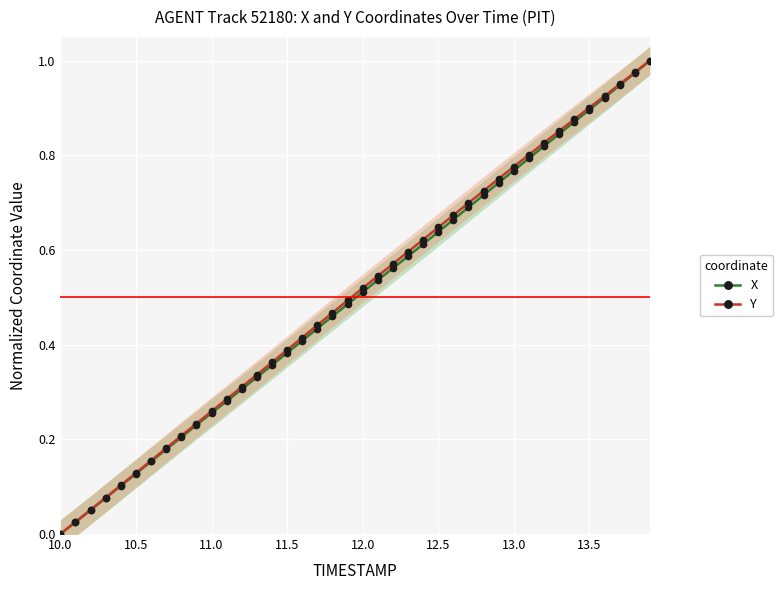

List the series in order of their overall mean, lowest first.

X, Y